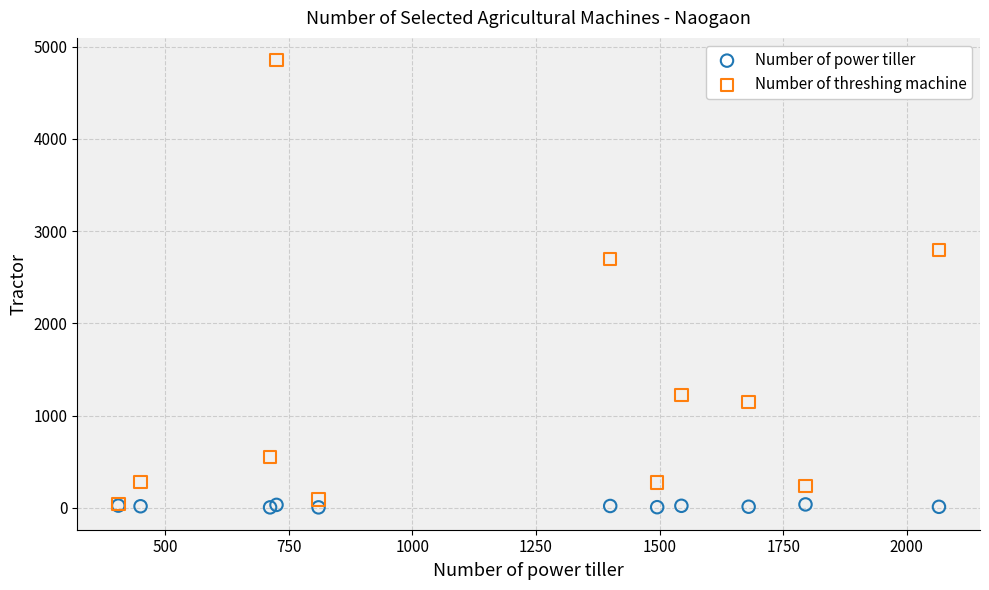

In the Number of threshing machine series, what Y value is closest to 2447?

2700